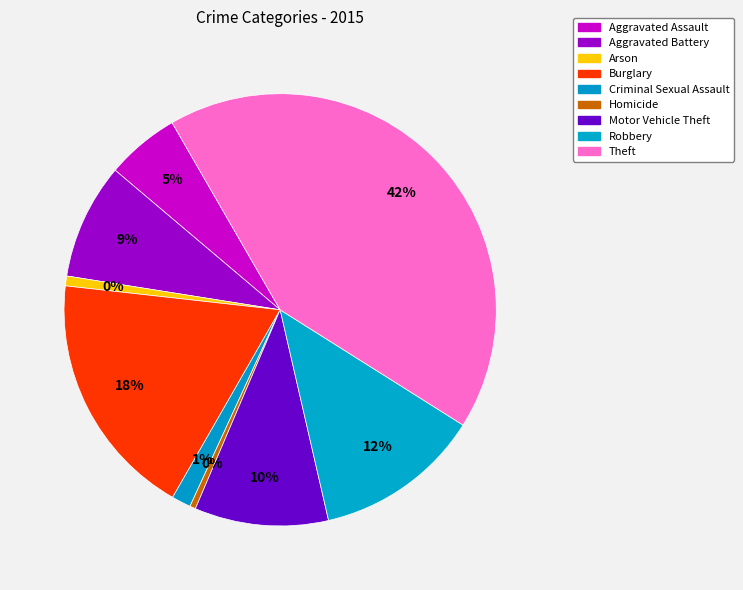

Is Robbery the majority of the pie?

No